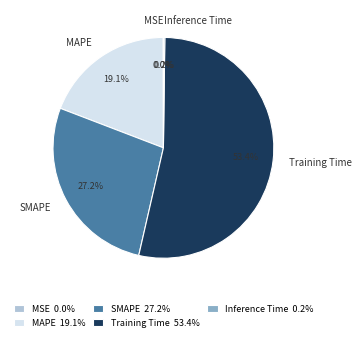

Which has a higher value, SMAPE or Training Time?

Training Time